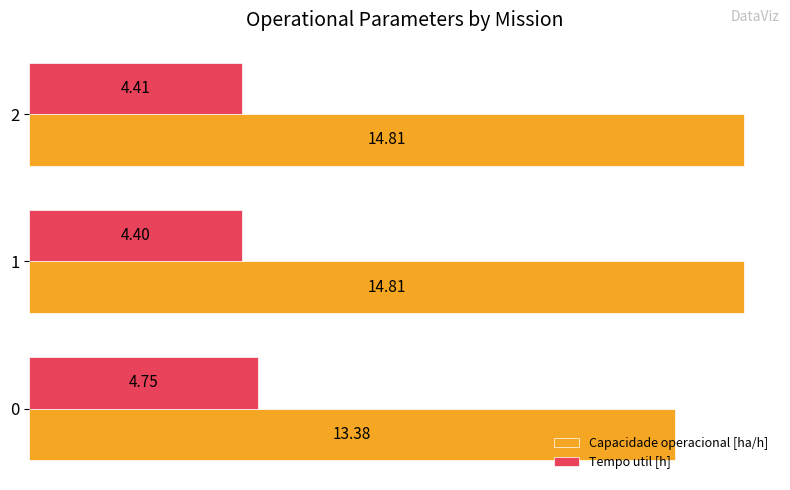

What is the sum of all Capacidade operacional [ha/h] values?

43.0